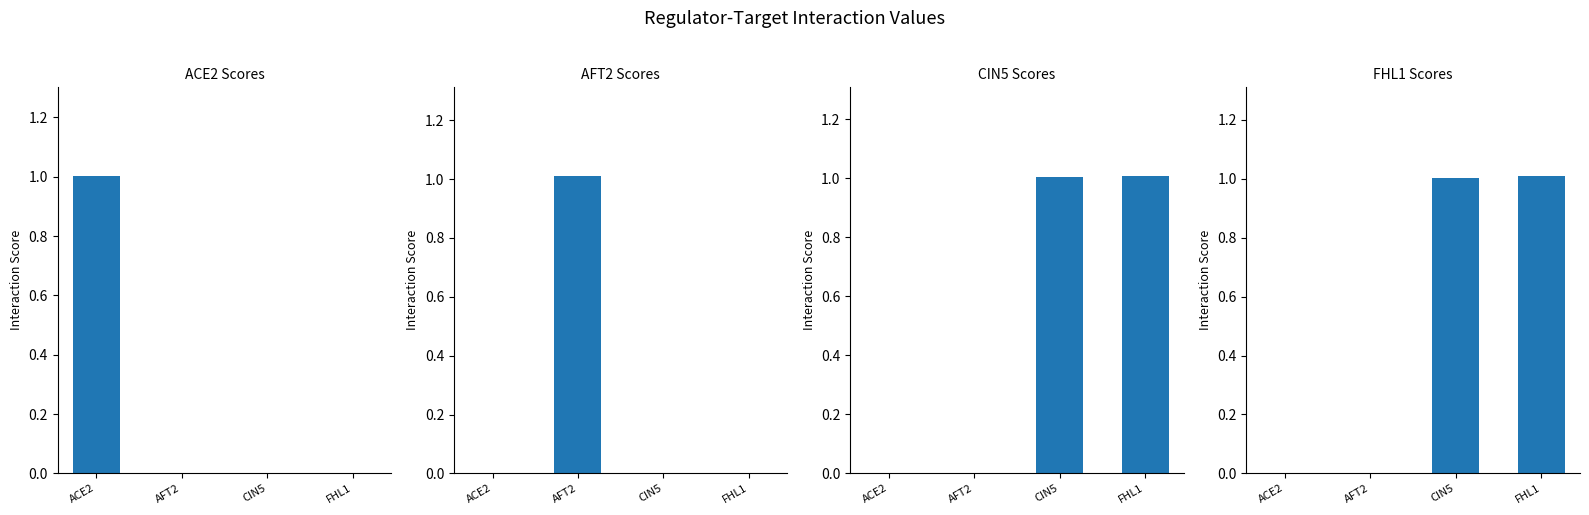

At which label does CIN5 first exceed 1?

CIN5